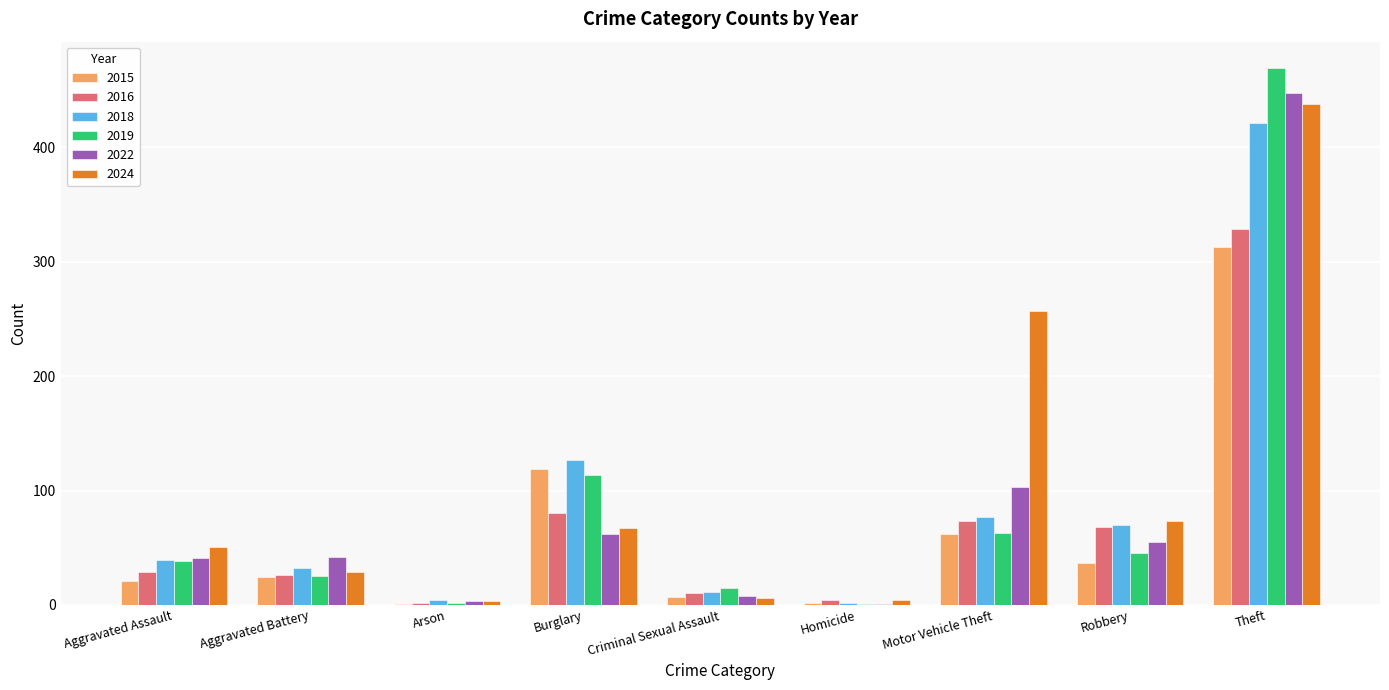

At which label is 2019 closest to 235?

Burglary